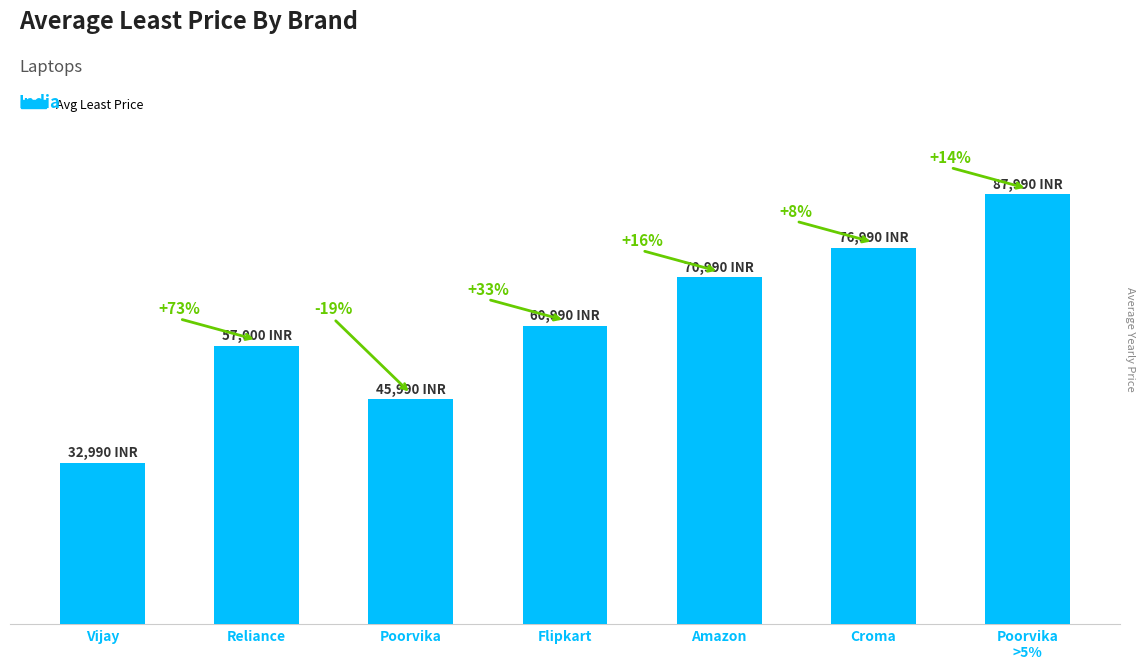

Reading right to left, what are all the values shown in this chart?

87990	76990	70990	60990	45990	57000	32990